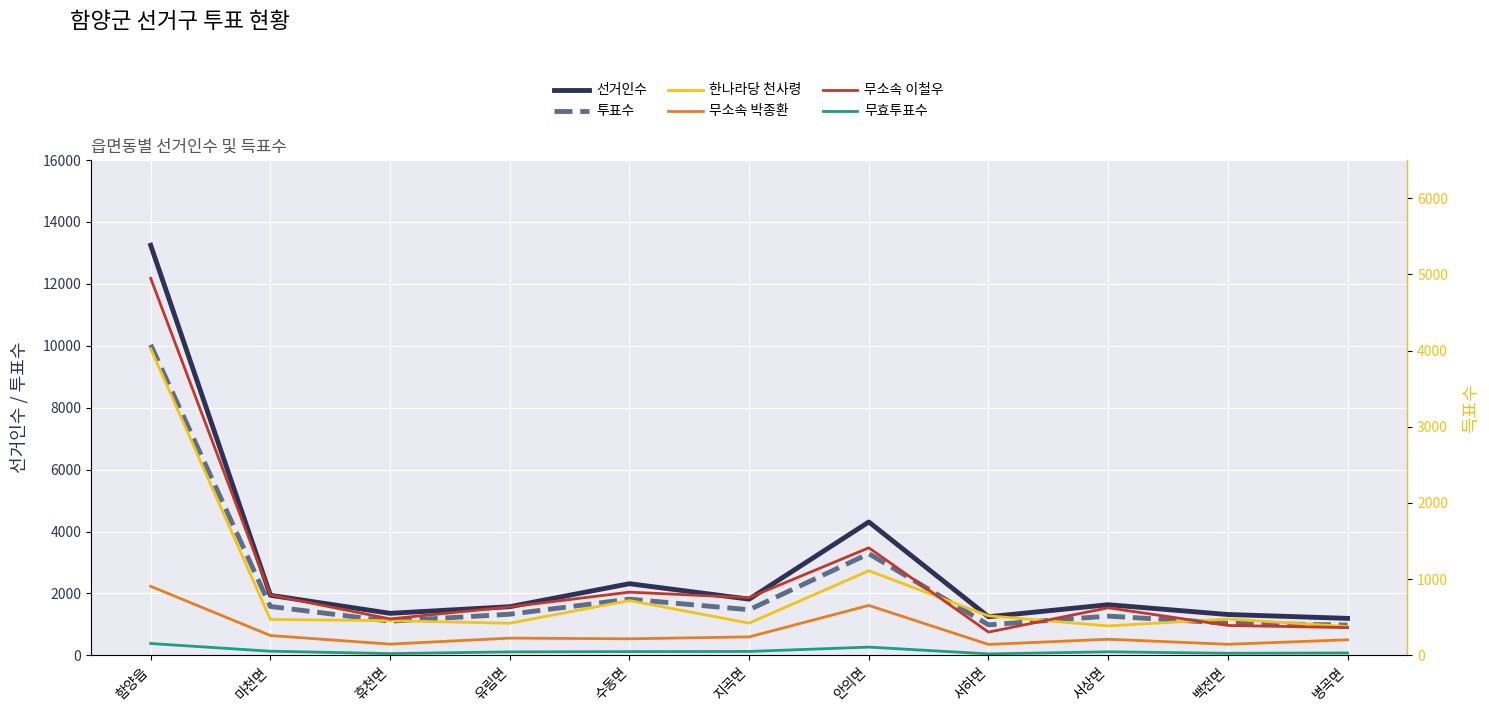

What is the difference between the maximum and minimum values in the 무효투표수 series?

136